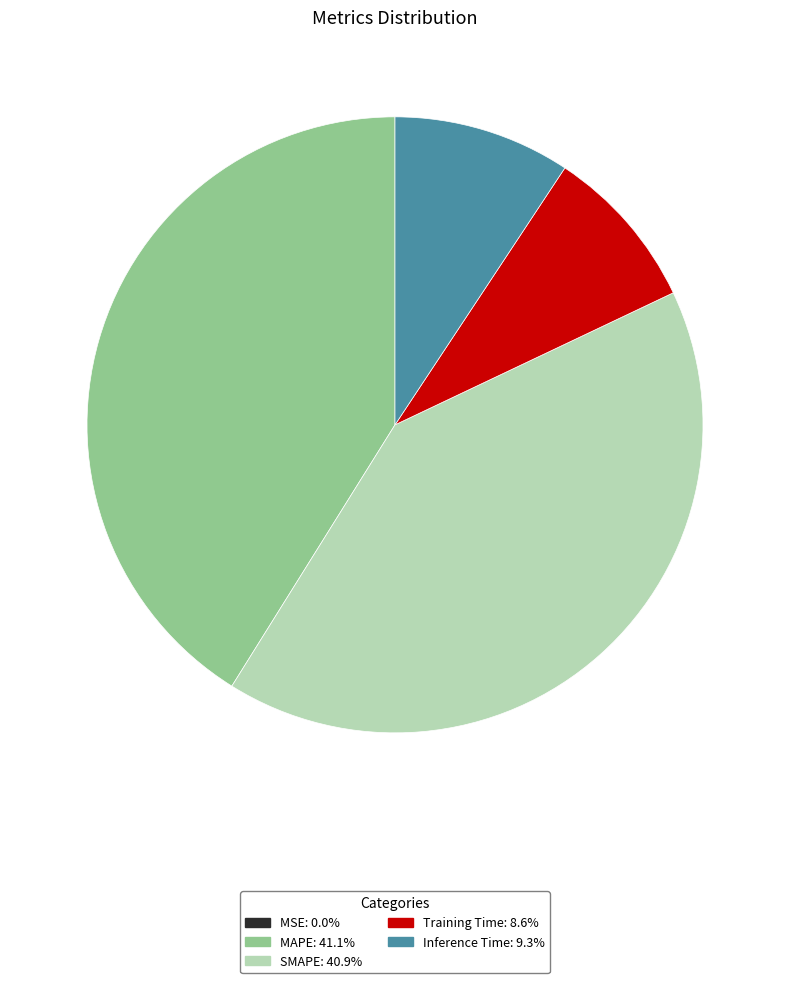

Is there a majority slice in this chart?

No